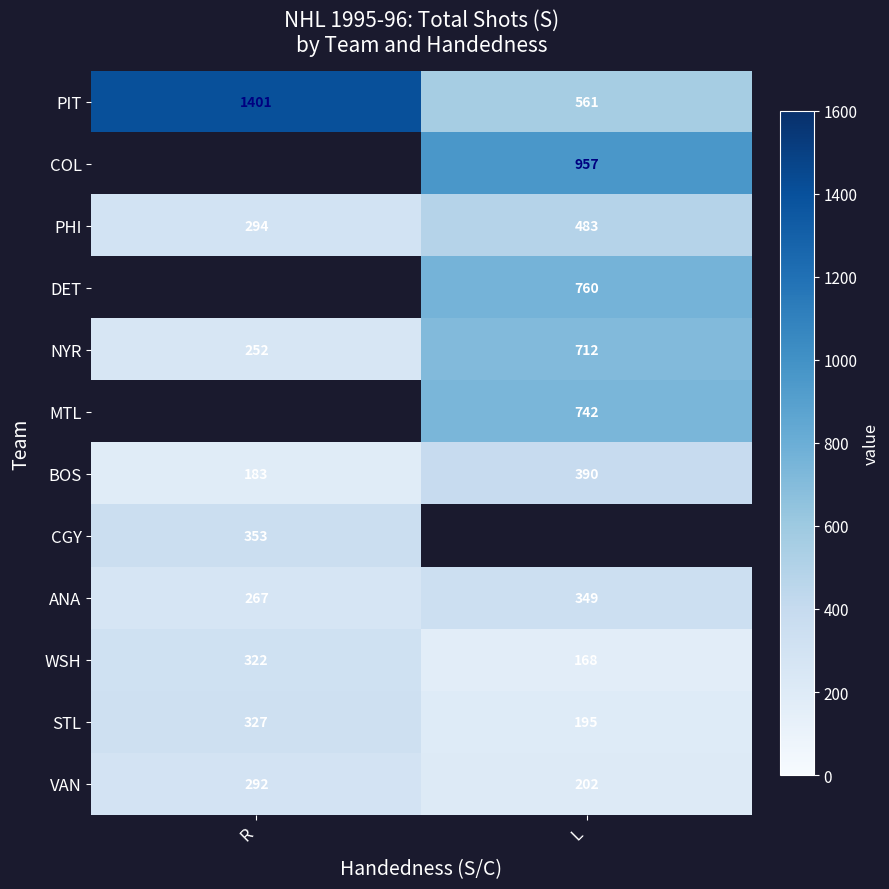

At which label does ANA reach its minimum?

R